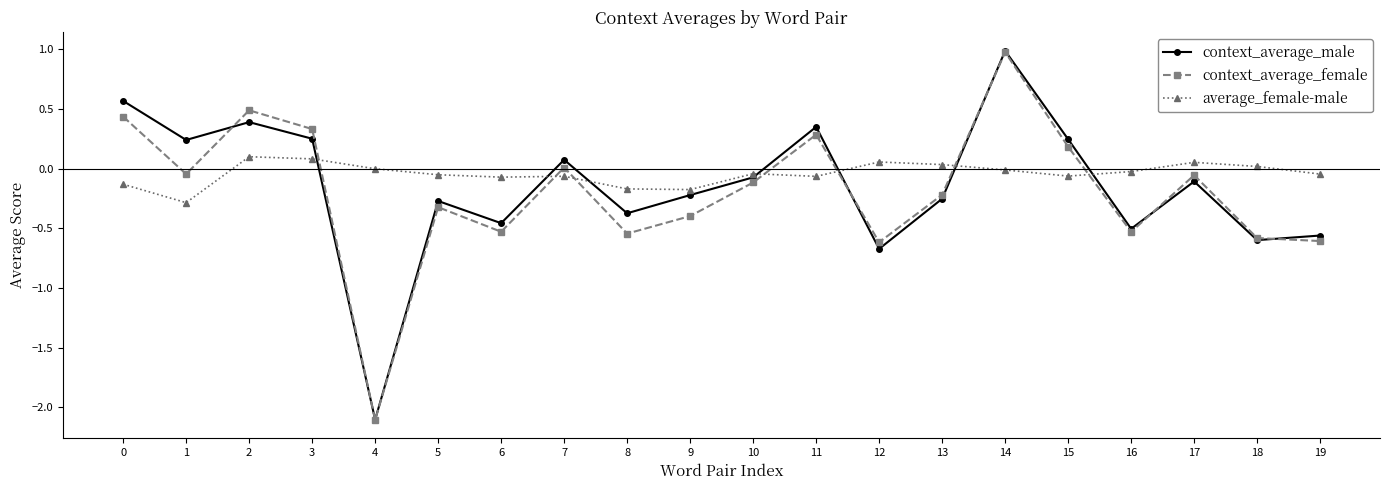

Between which two adjacent categories do context_average_female and context_average_male first intersect?

1 and 2